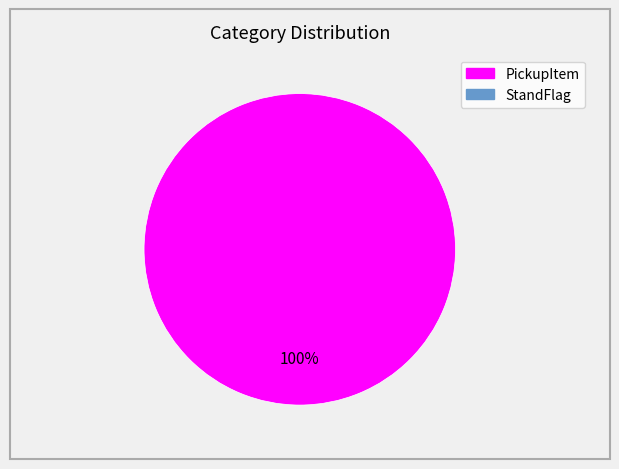

Does any single category account for the majority?

Yes